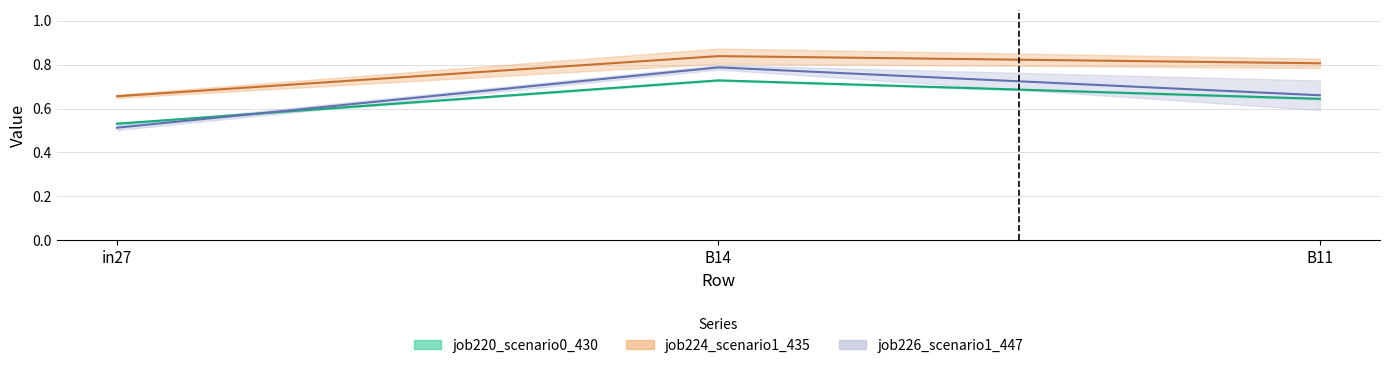

The job221_scenario0_431 series shows 0.8 at B14. True or false?

True